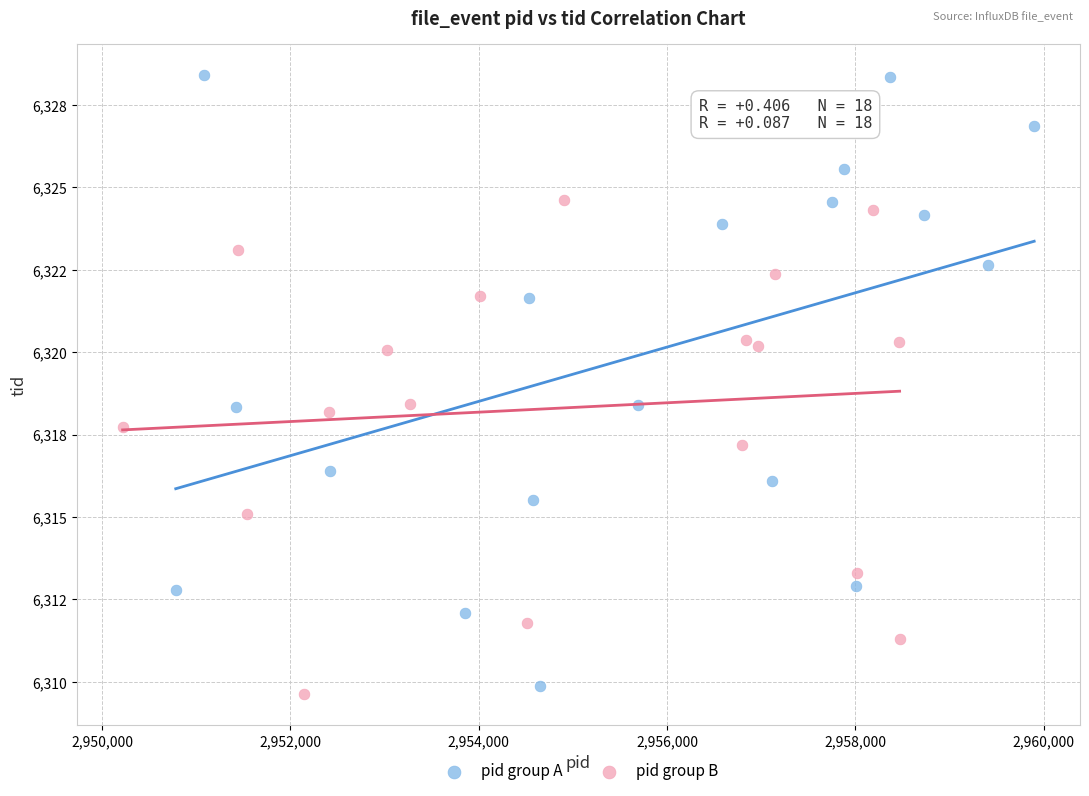

What are all the series names shown in the legend?

pid group A, pid group B